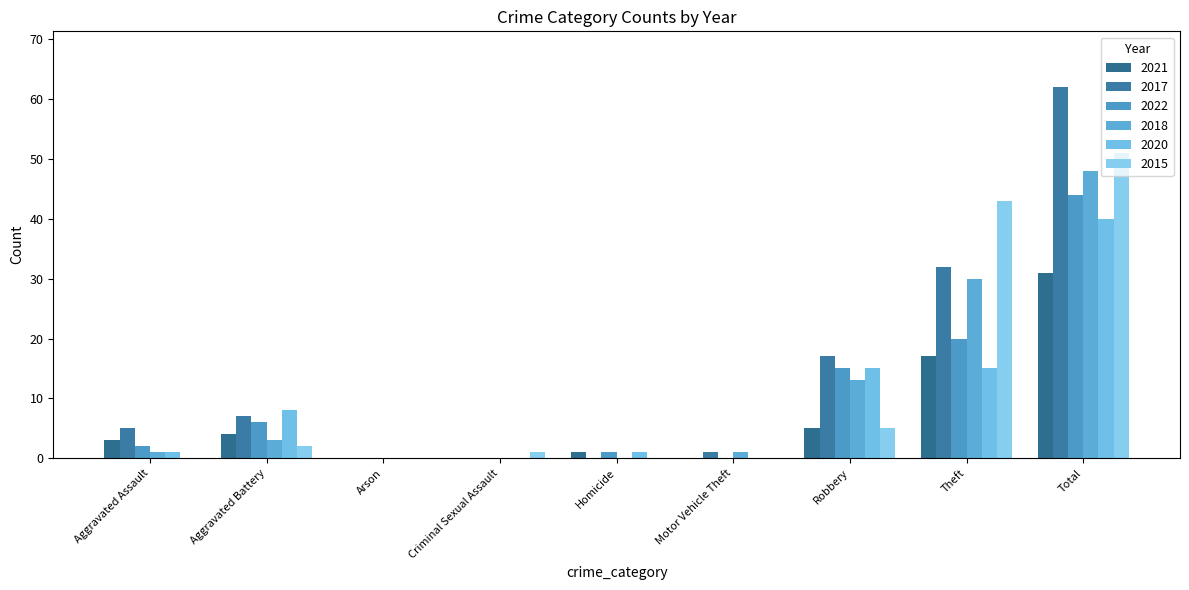

What is the spread (max minus min) of values at Motor Vehicle Theft?

1